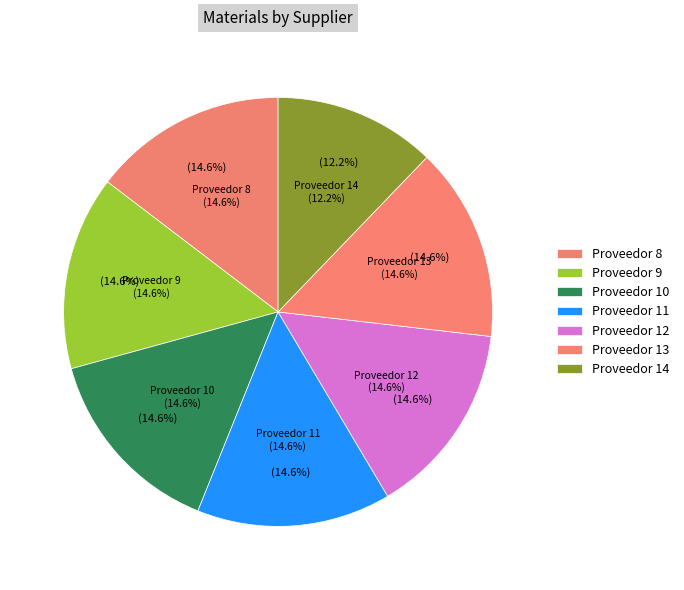

How many slices are in this pie chart?

7